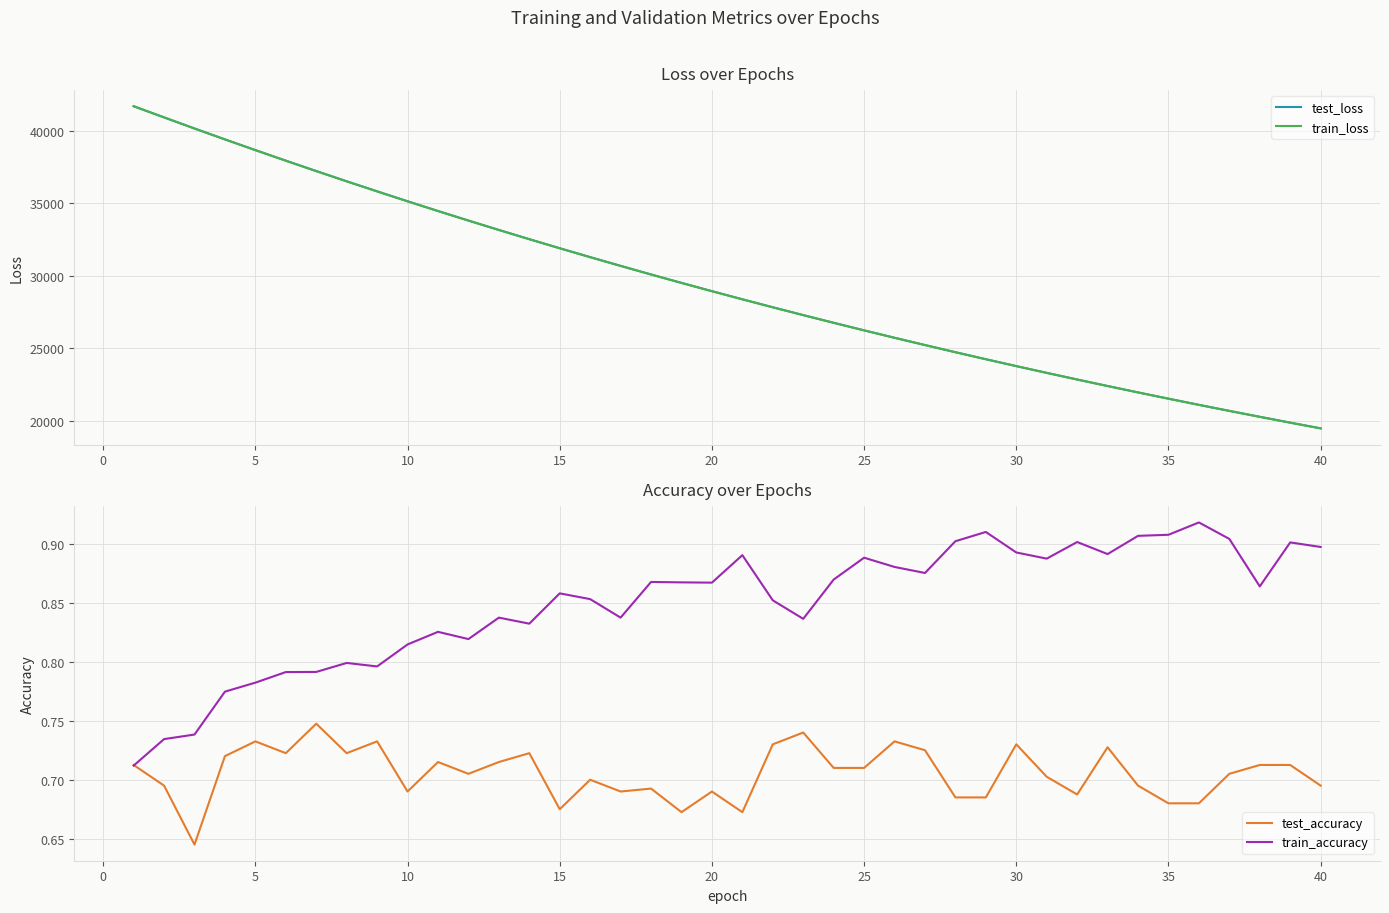

What is the minimum value for train_loss?

19455.6